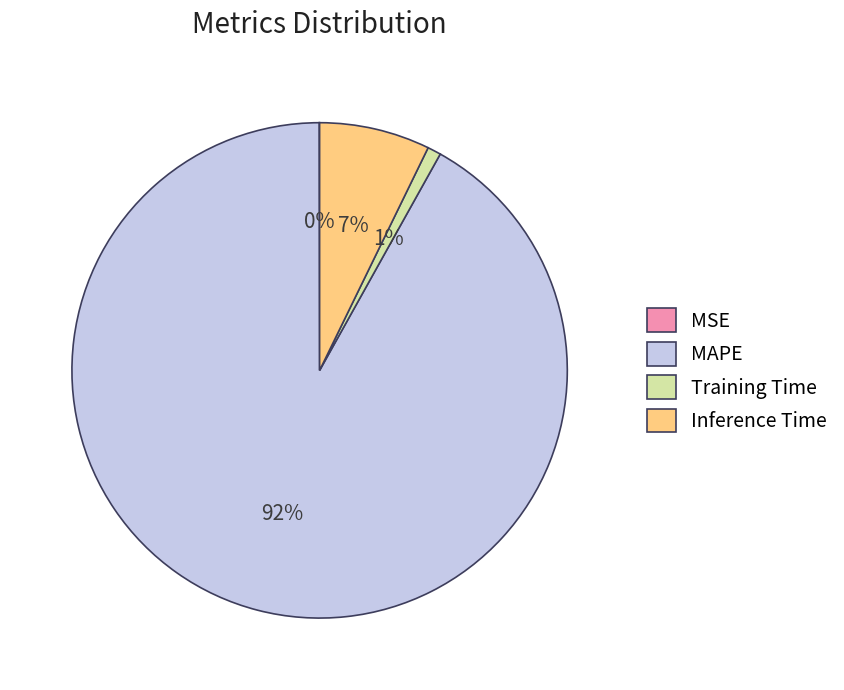

Combined, do Training Time and MAPE account for over 50%?

Yes